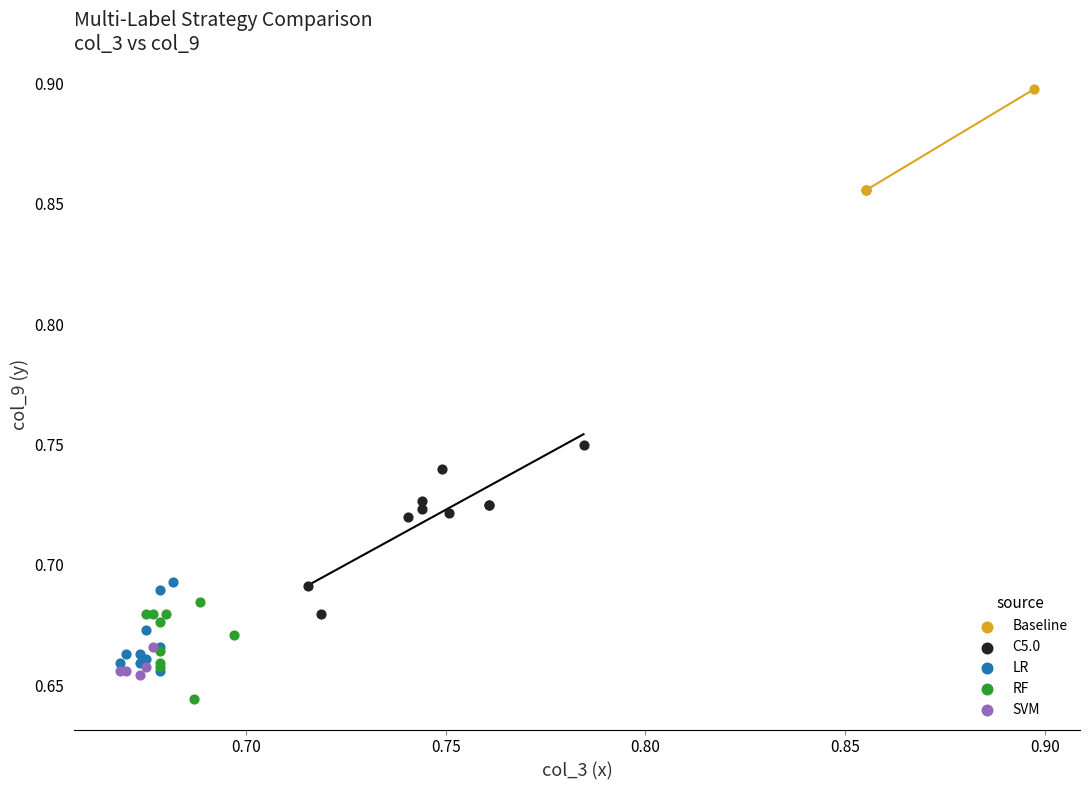

Which series has the largest Y range (max minus min)?

C5.0